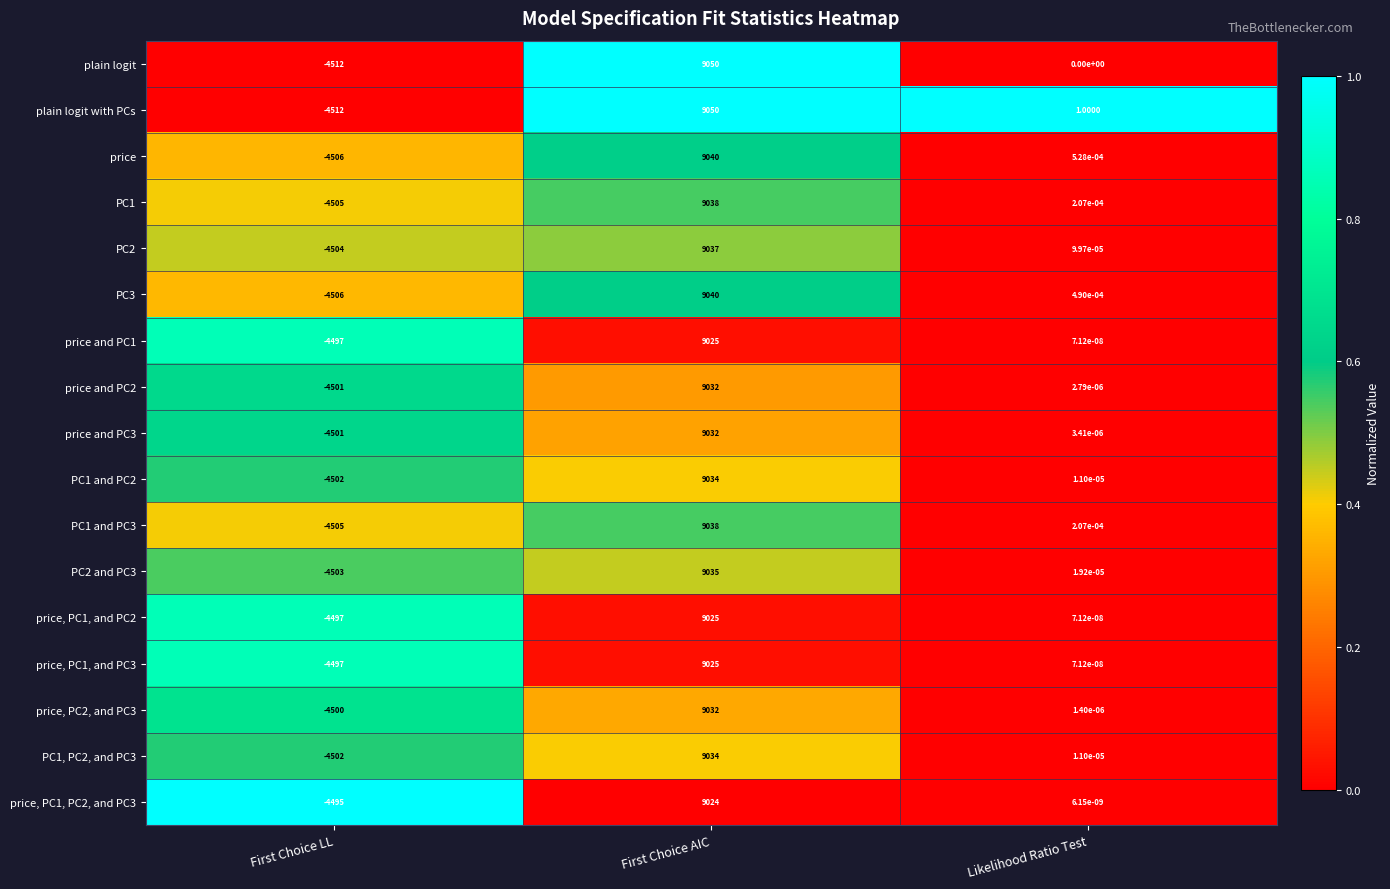

At which category is the sum across all series the highest?

First Choice AIC